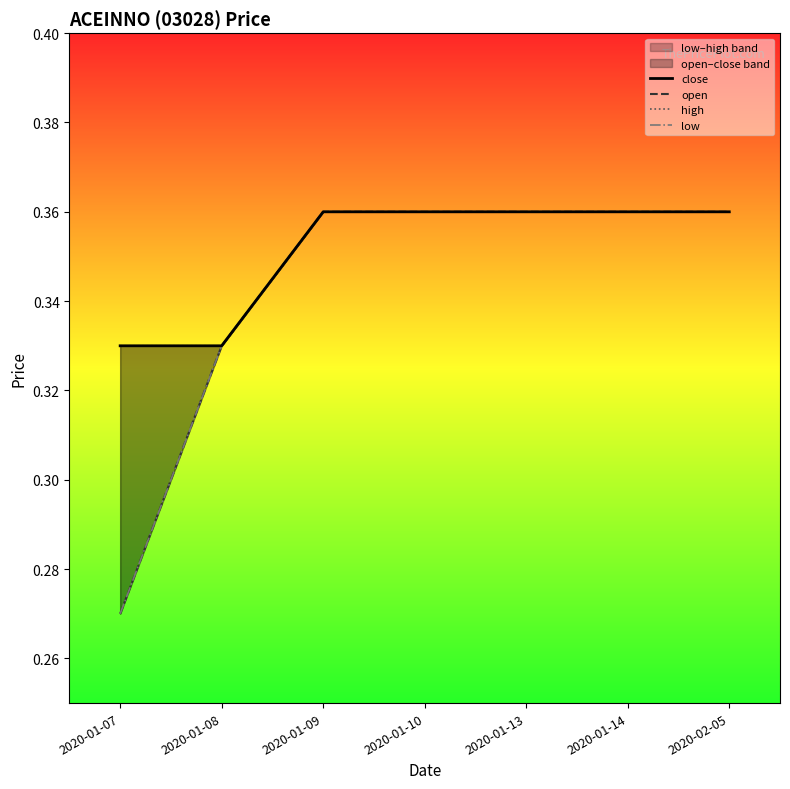

True or false: low and open intersect in this chart.

False